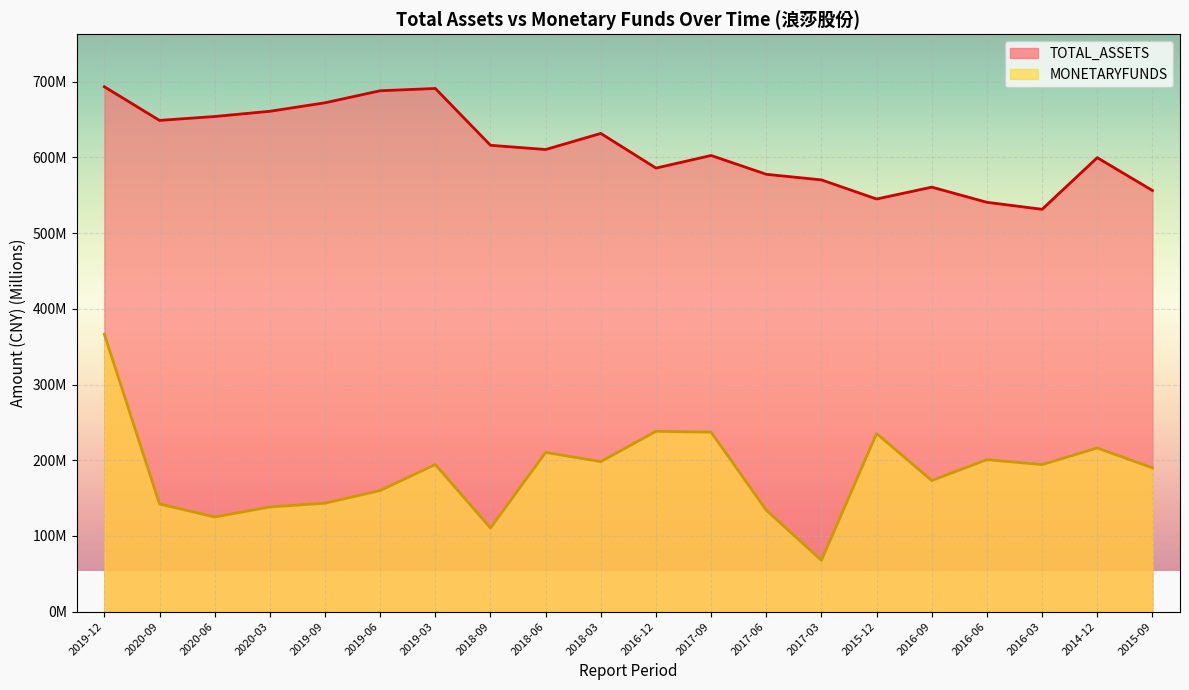

In TOTAL_ASSETS, how many points are lower than both neighbors (excluding endpoints)?

5